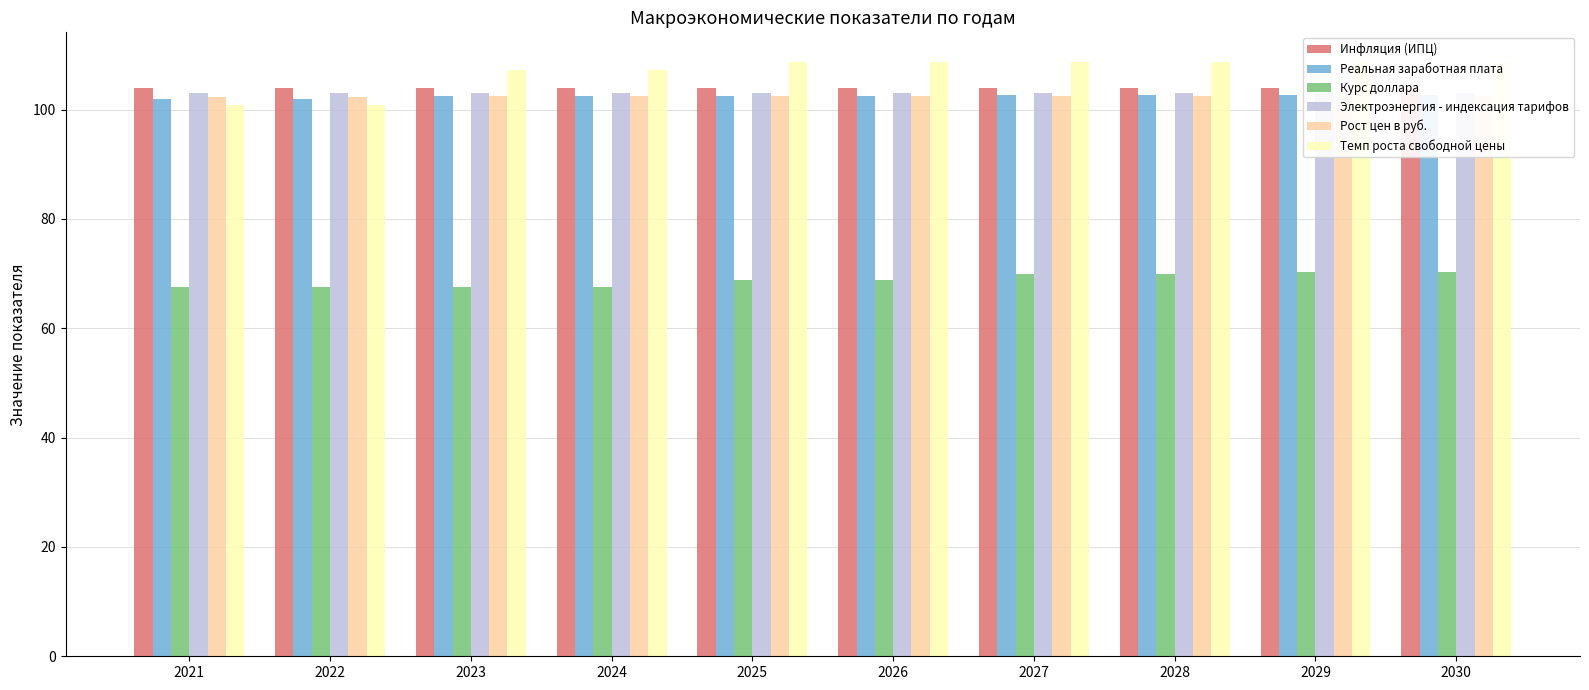

What is the minimum value for Электроэнергия - индексация тарифов?

103.0